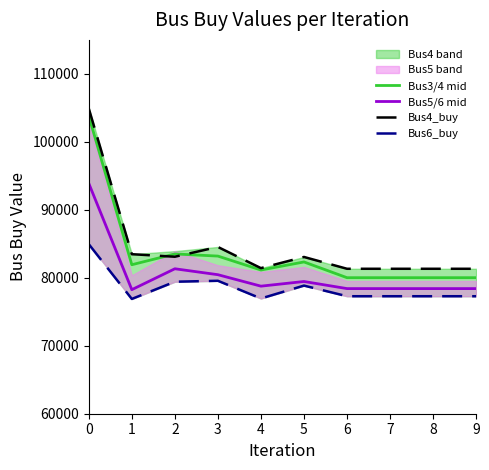

Reading left to right, transcribe all the data shown in this chart.

Bus3/4 mid: 103805.7	81920.9	83507.4	83191.7	81142.2	82329.3	80013.6	80013.6	80013.6	80013.6
Bus5/6 mid: 93890.2	78251.8	81326.8	80453.6	78767.1	79453.5	78409.0	78409.0	78409.0	78409.0
Bus4_buy: 104906.1	83471.1	83096.6	84536.4	81420.5	83062.9	81325.6	81325.6	81325.6	81325.6
Bus6_buy: 84944.3	76887.5	79420.4	79558.9	76953.3	78851.4	77286.6	77286.6	77286.6	77286.6